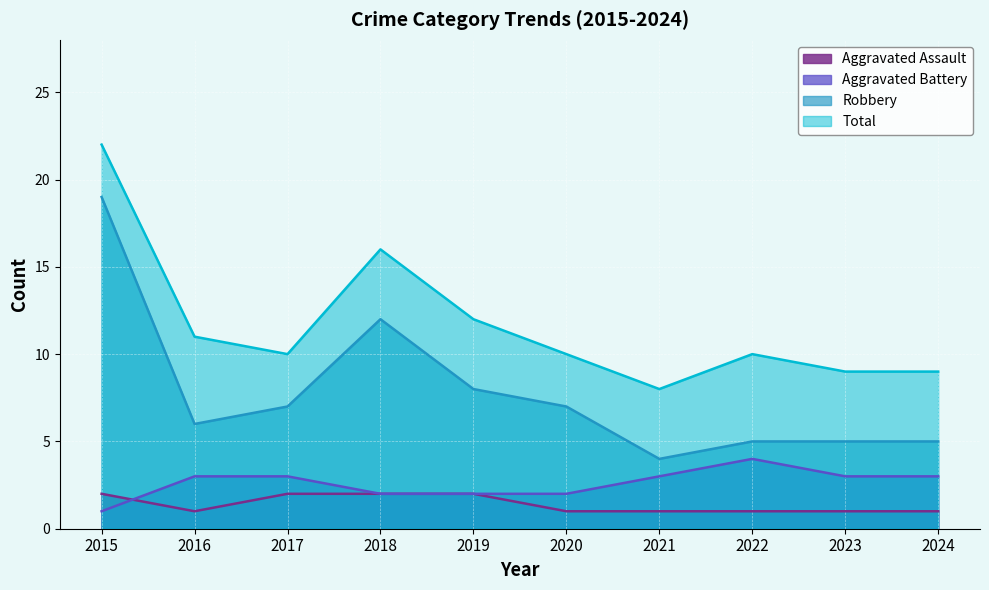

At which category does the chart reach its minimum across all series?

2016